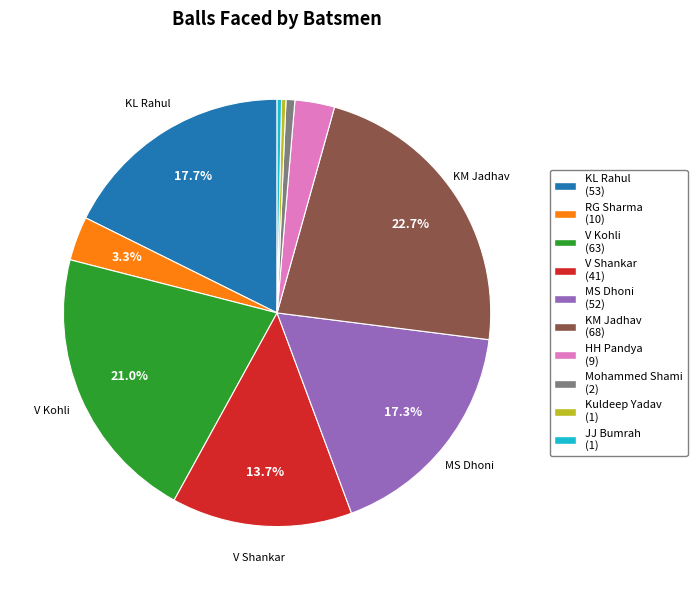

Does any single category account for the majority?

No